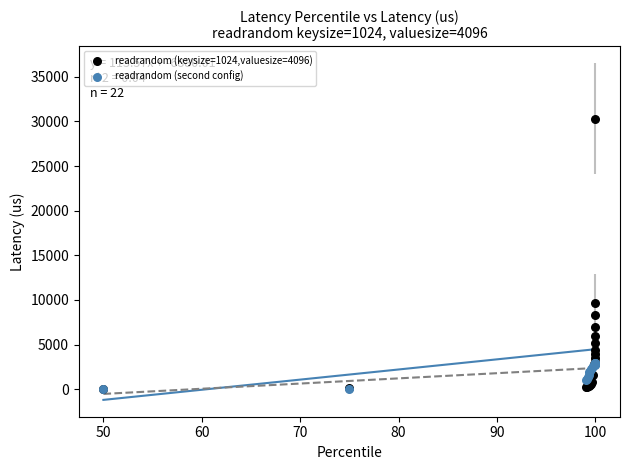

Across all series, what Y value is closest to 15161?

9615.4